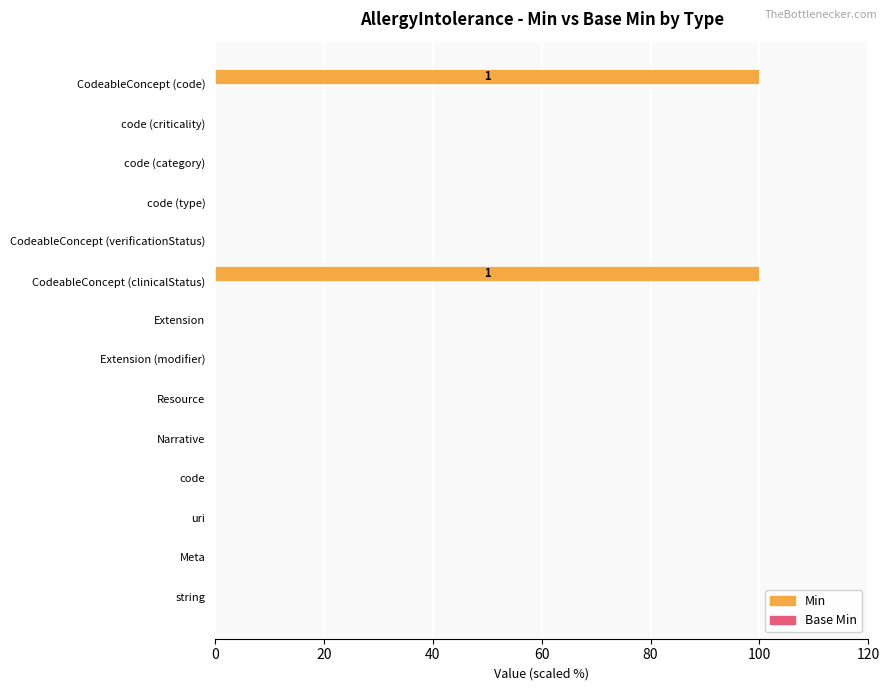

Reading bottom to top, transcribe all the data shown in this chart.

string=0	Meta=0	uri=0	code=0	Narrative=0	Resource=0	Extension (modifier)=0	Extension=0	CodeableConcept (clinicalStatus)=100	CodeableConcept (verificationStatus)=0	code (type)=0	code (category)=0	code (criticality)=0	CodeableConcept (code)=100